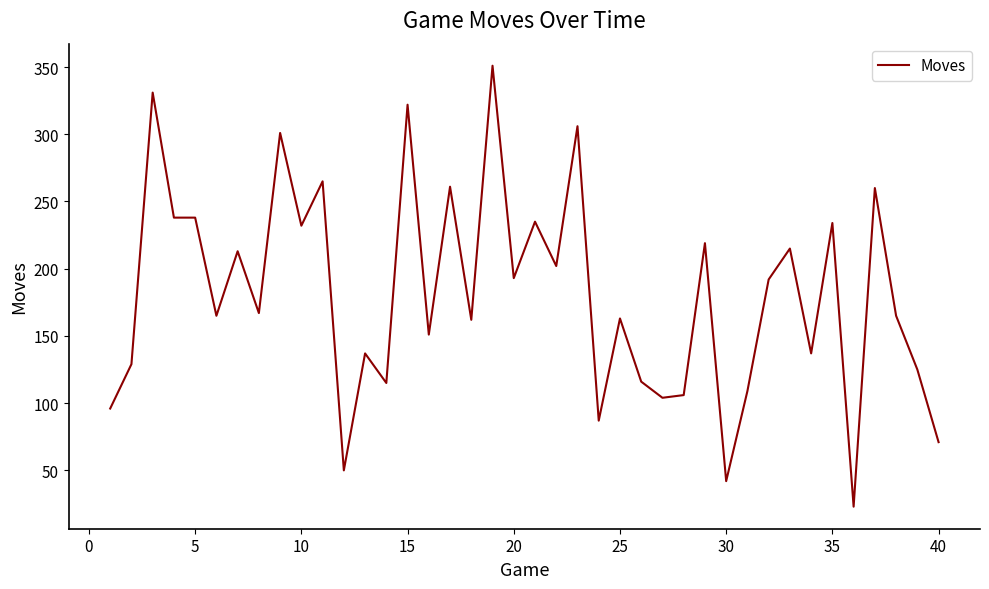

What is the difference between the maximum and minimum values?

328